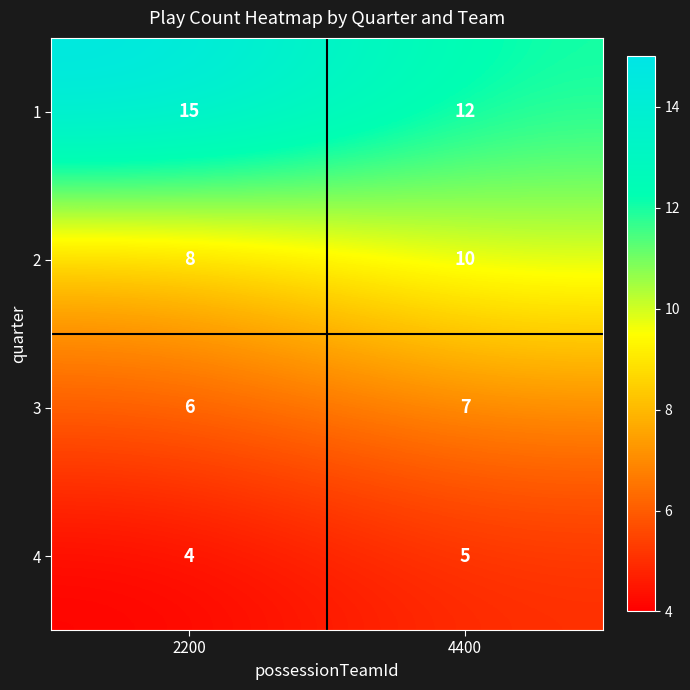

True or false: 2 has a value of 13 at 2200.

False